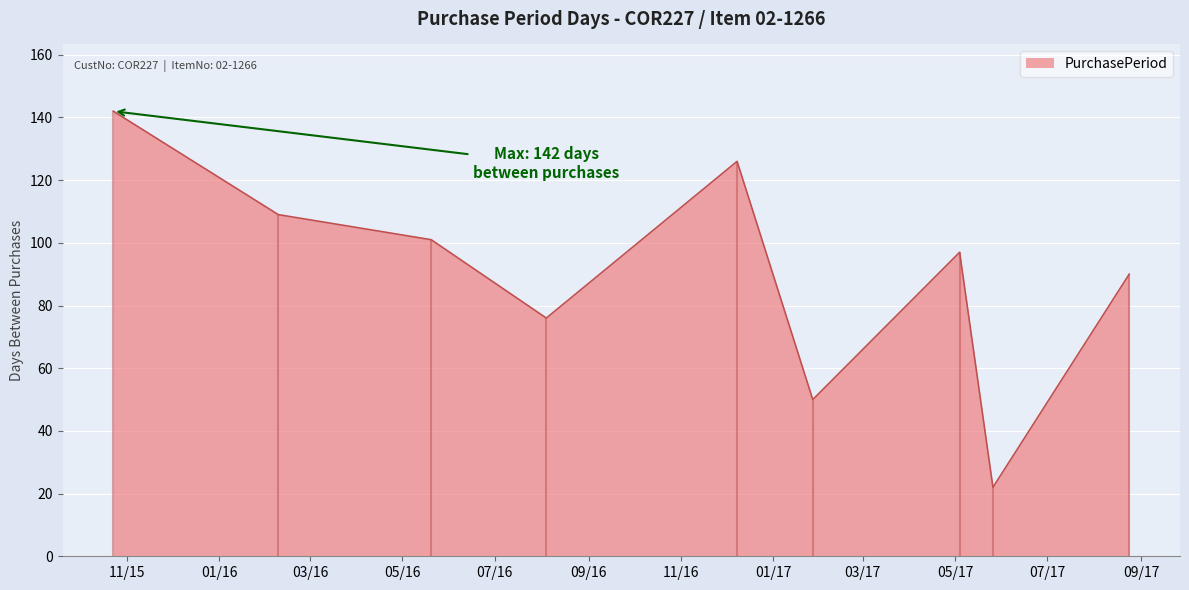

Count the number of data series in this chart.

1